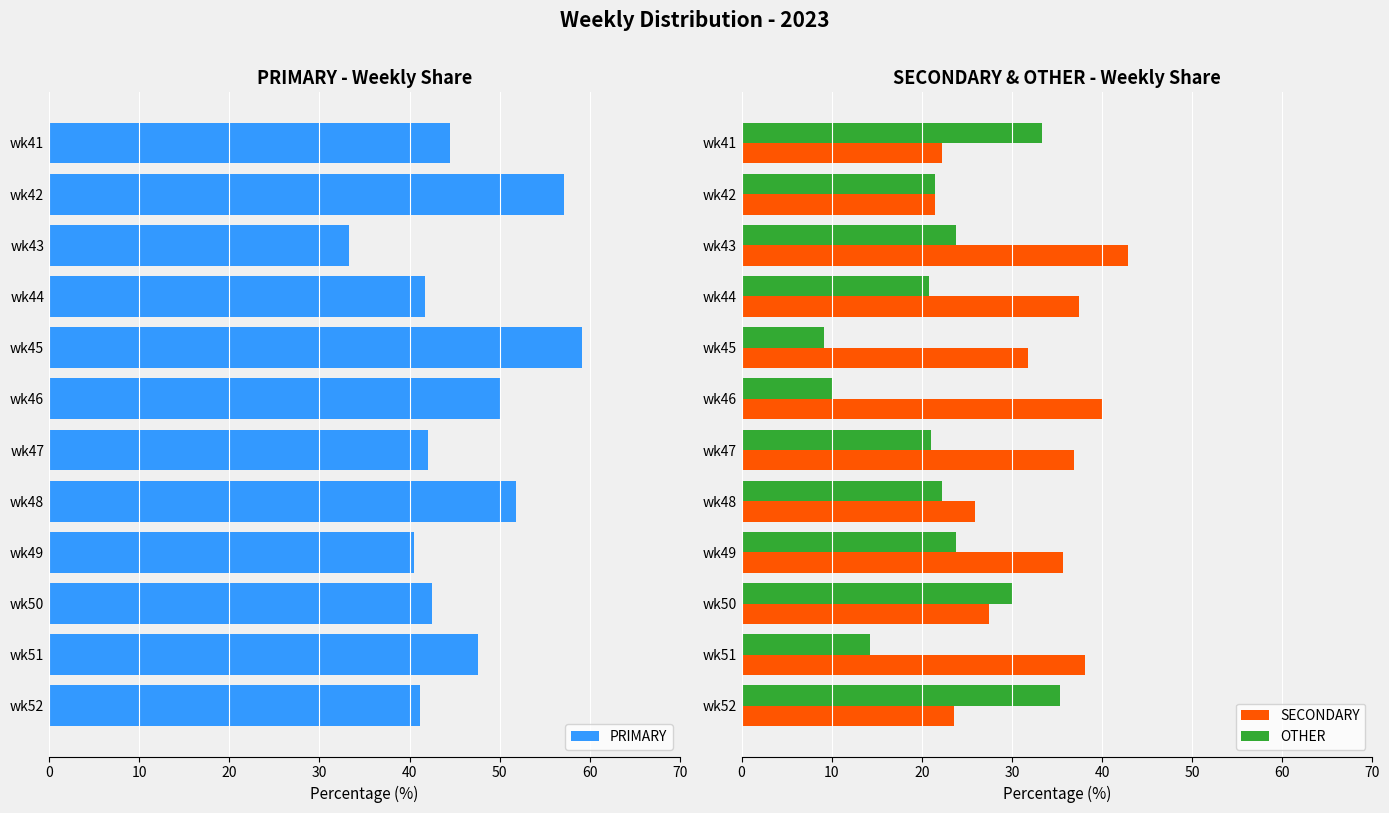

List the series in order of their overall mean, lowest first.

OTHER, SECONDARY, PRIMARY